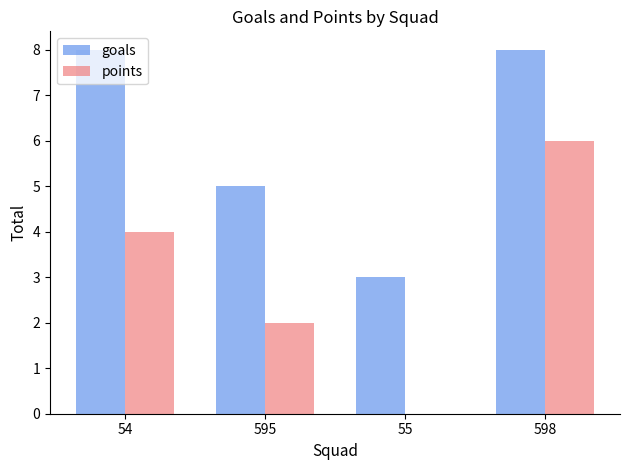

What is the total value across all series at 55?

3